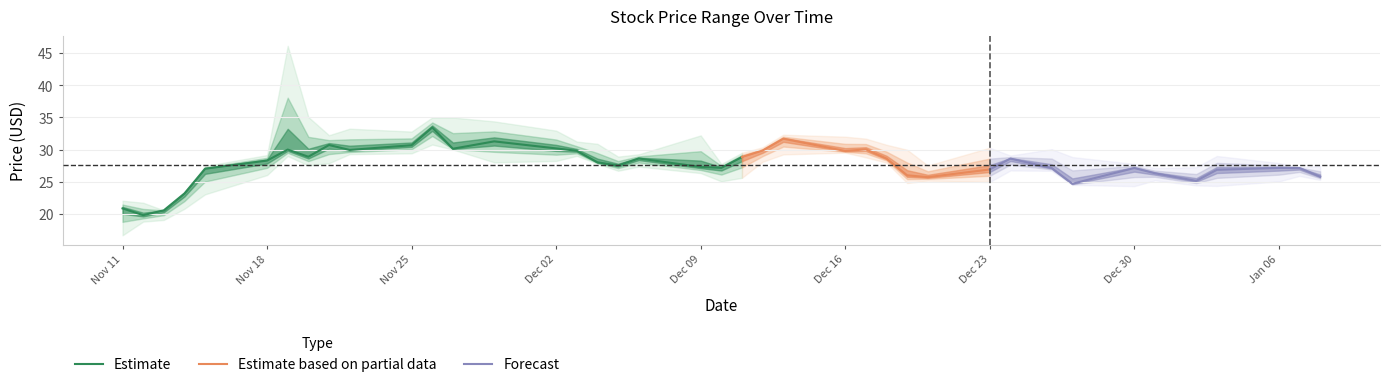

The value of High at 10 is 32.8. True or false?

True